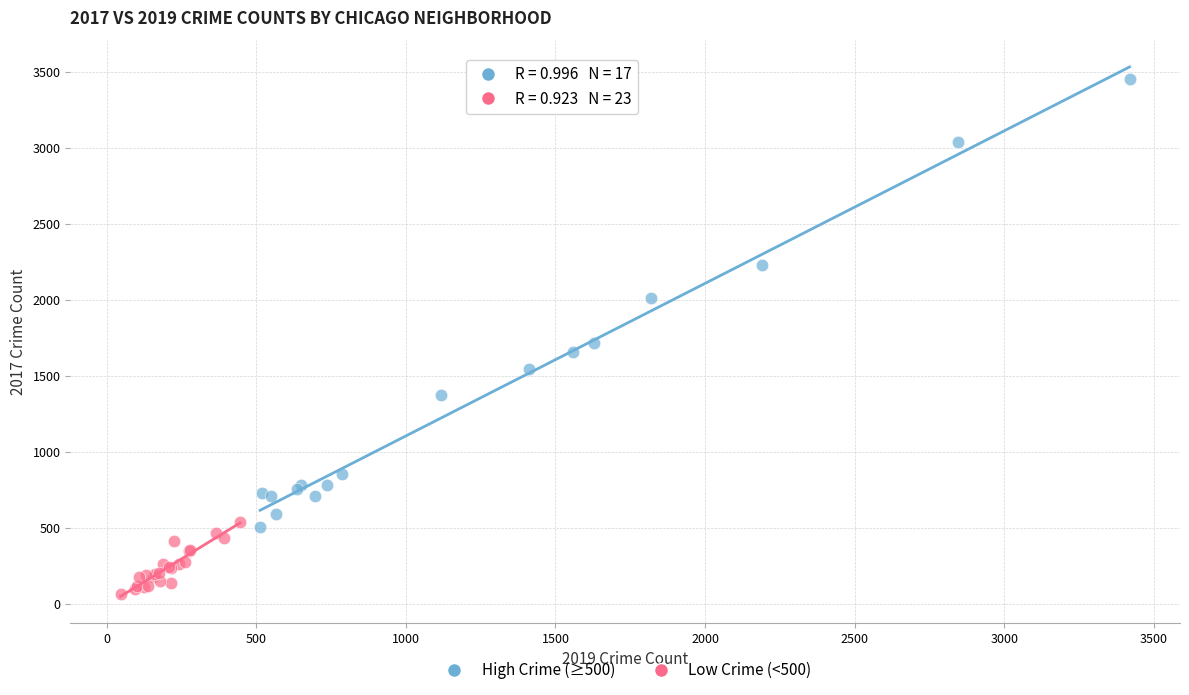

Which series contains the highest Y value?

High Crime (≥500)